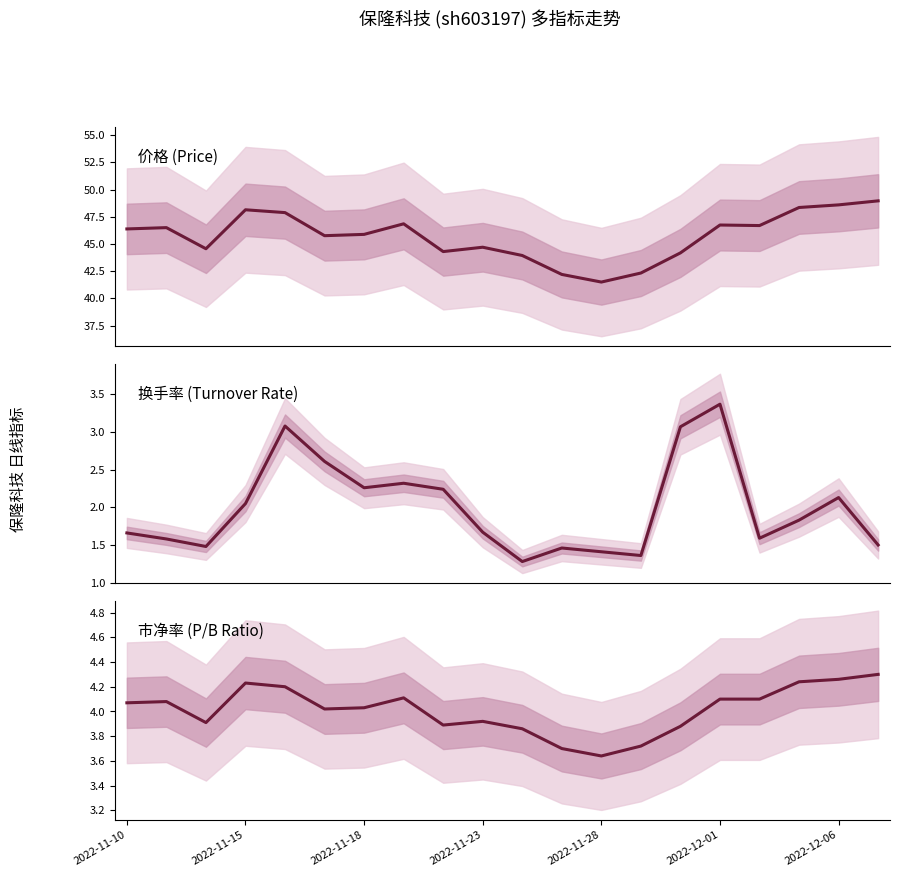

What is the value of the 价格 (Price) point at the 1st from the left?

46.4